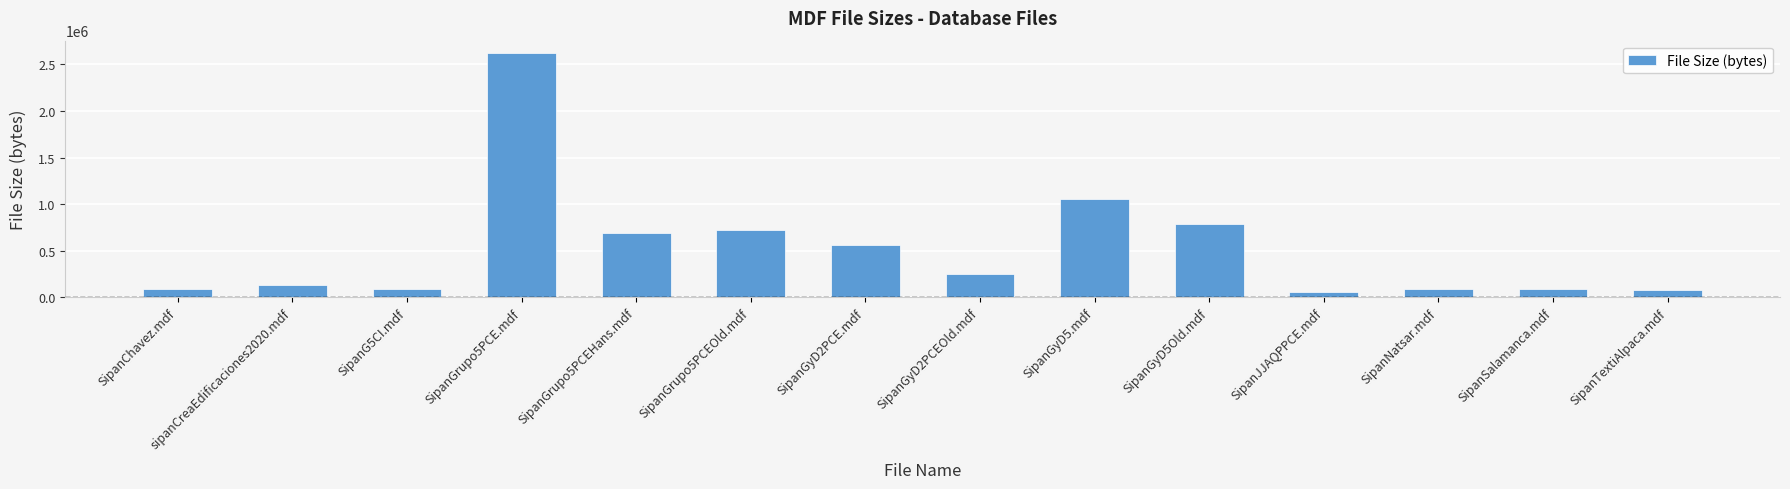

What is the smallest value displayed?

58944